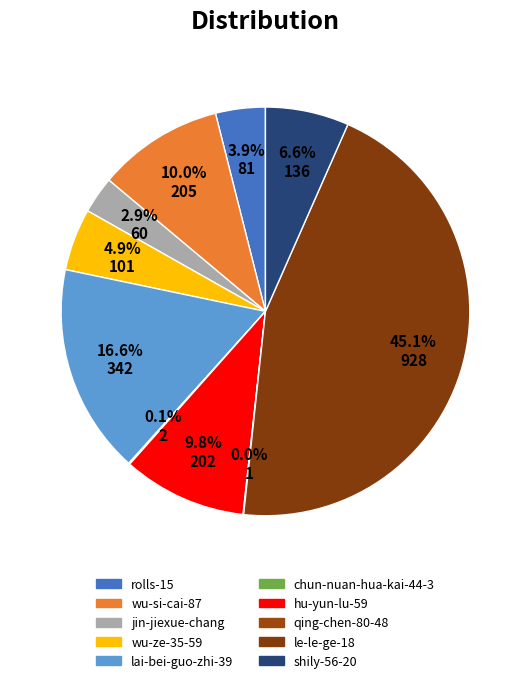

Between wu-ze-35-59 and wu-si-cai-87, which is larger?

wu-si-cai-87